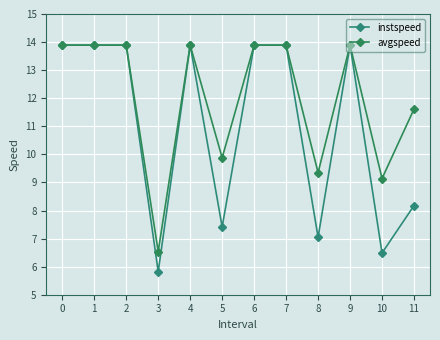

How many values in the instspeed series exceed 13?

7